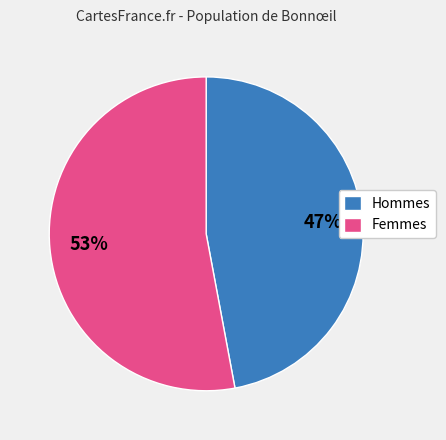

To the nearest percent, what is the difference between the largest and smallest slice percentages?

6%